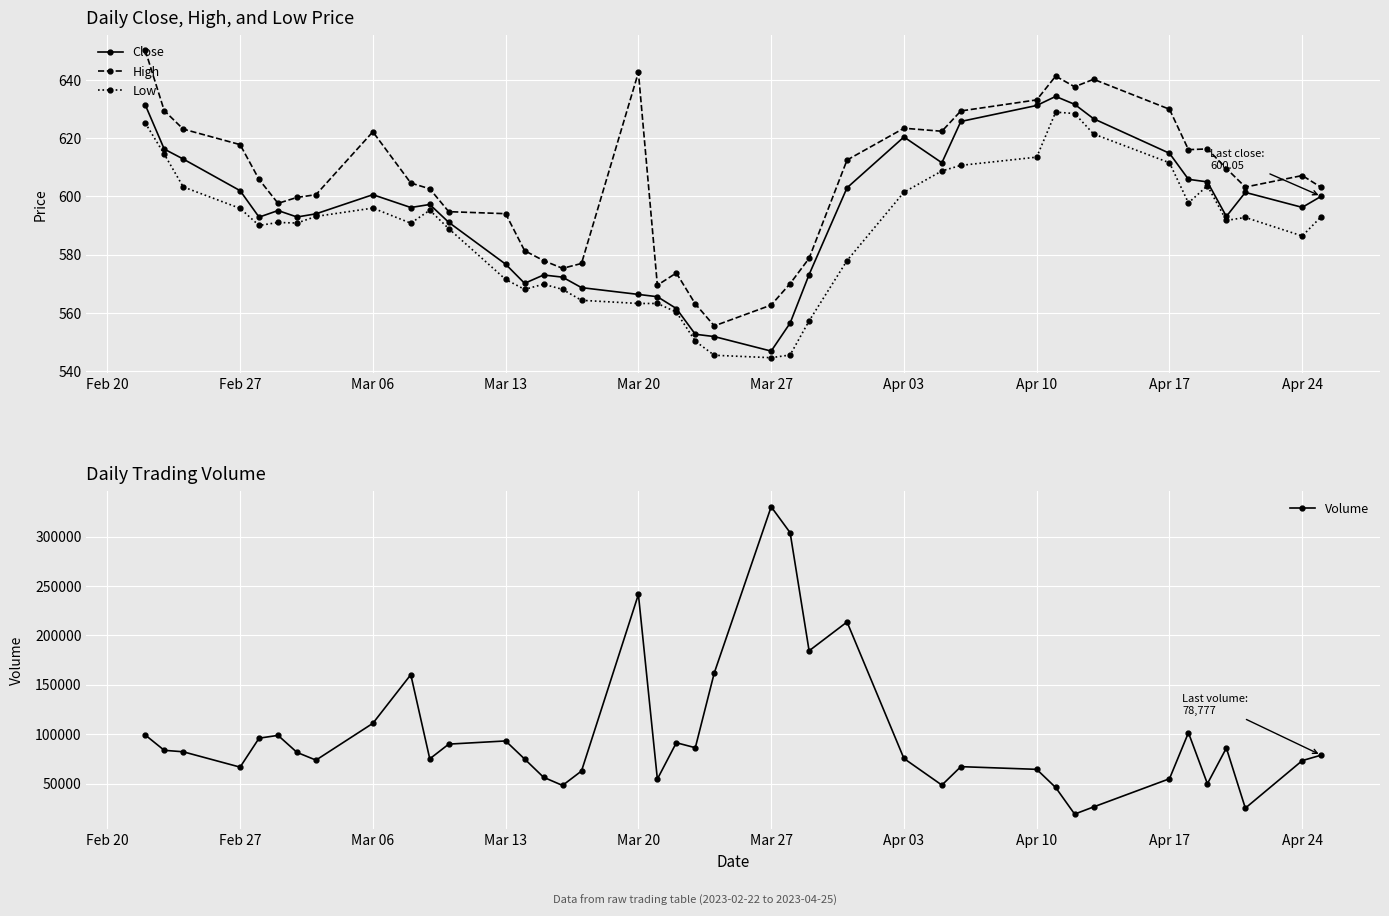

How many values in the Low series exceed 591?

21